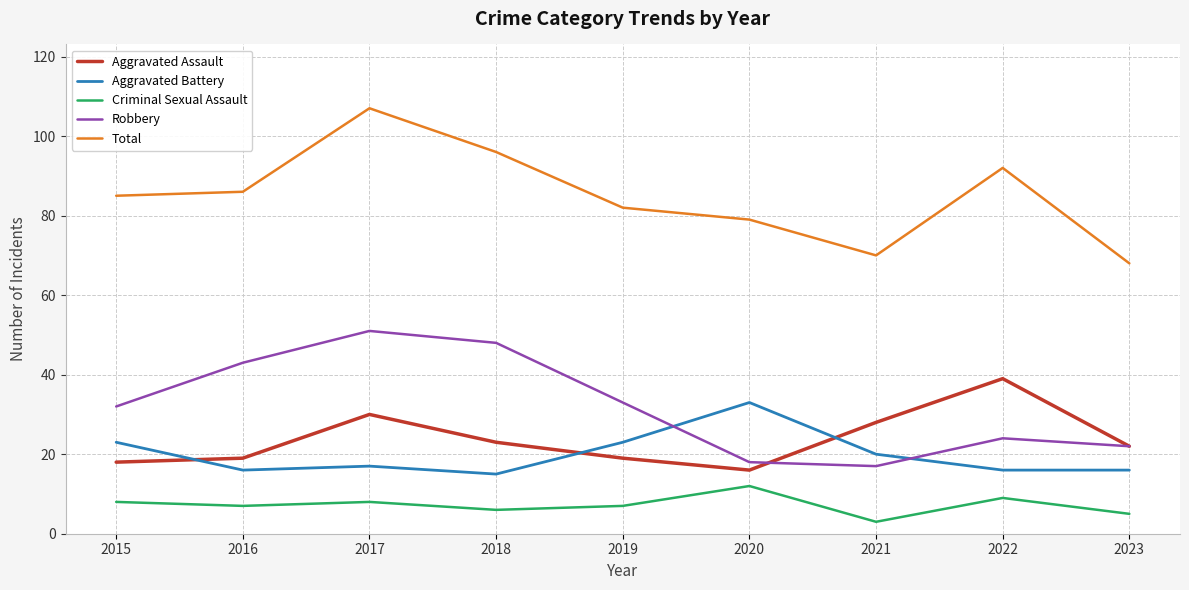

What is the sum of the Criminal Sexual Assault values at 2021 and 2020?

15